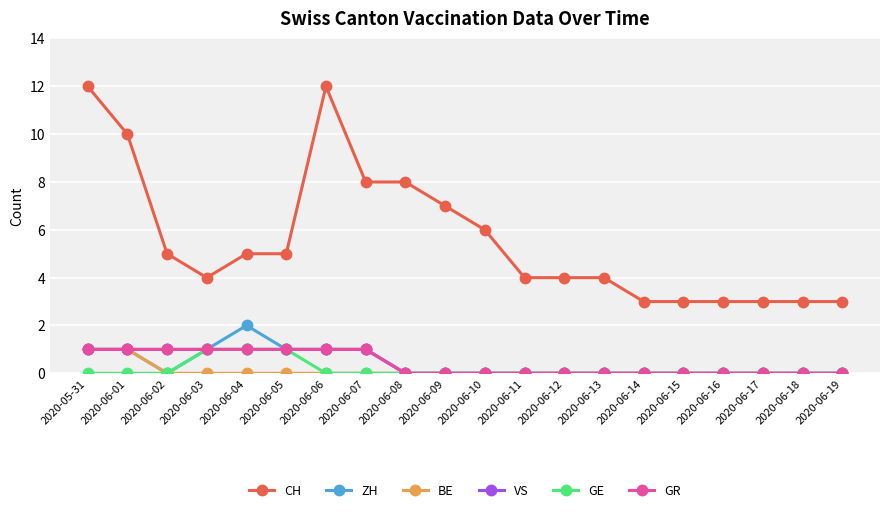

Does the chart have visible grid lines?

Yes